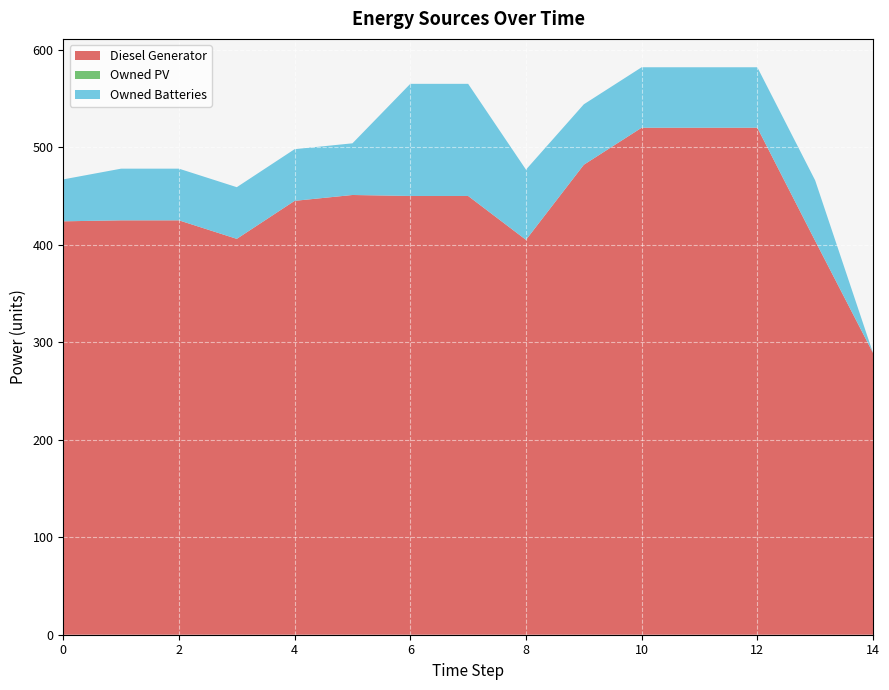

Reading left to right, extract all data points from this chart.

Diesel Generator: 424.0	425.0	425.0	406.0	445.0	451.0	450.0	450.0	405.0	482.0	520.0	520.0	520.0	404.0	289.0
Owned PV: 0.0	0.0	0.0	0.0	0.0	0.0	0.0	0.0	0.0	0.0	0.0	0.0	0.0	0.0	0.0
Owned Batteries: 43.0	53.0	53.0	53.0	53.0	53.0	115.0	115.0	72.0	62.0	62.0	62.0	62.0	62.0	0.0